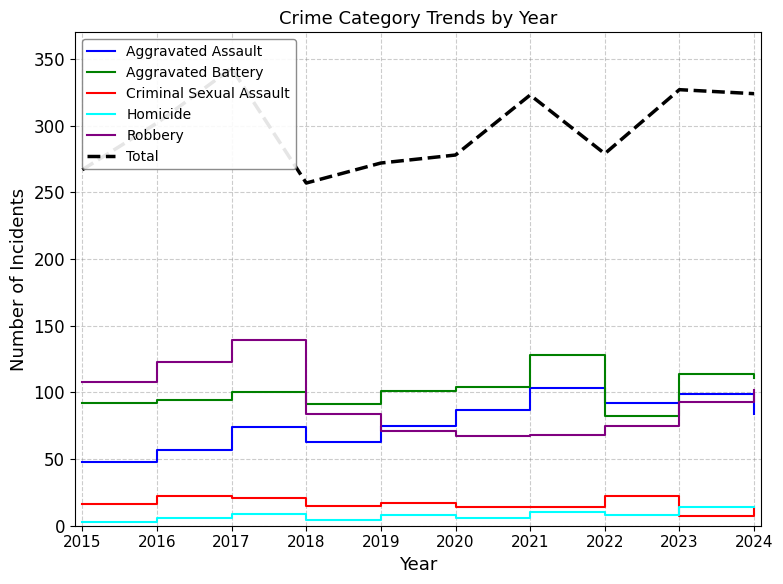

Is the value of Criminal Sexual Assault at 2023 greater than the value of Aggravated Assault at 2016?

No